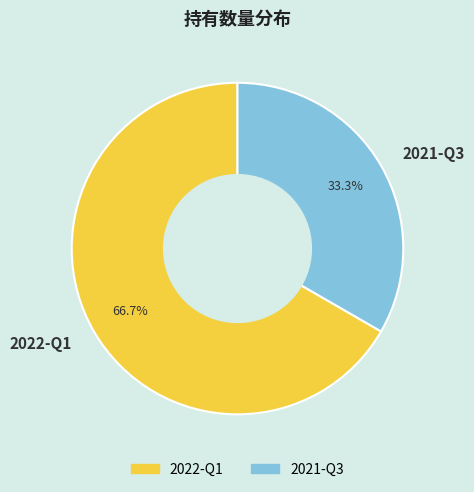

Count the number of slices in the pie.

2